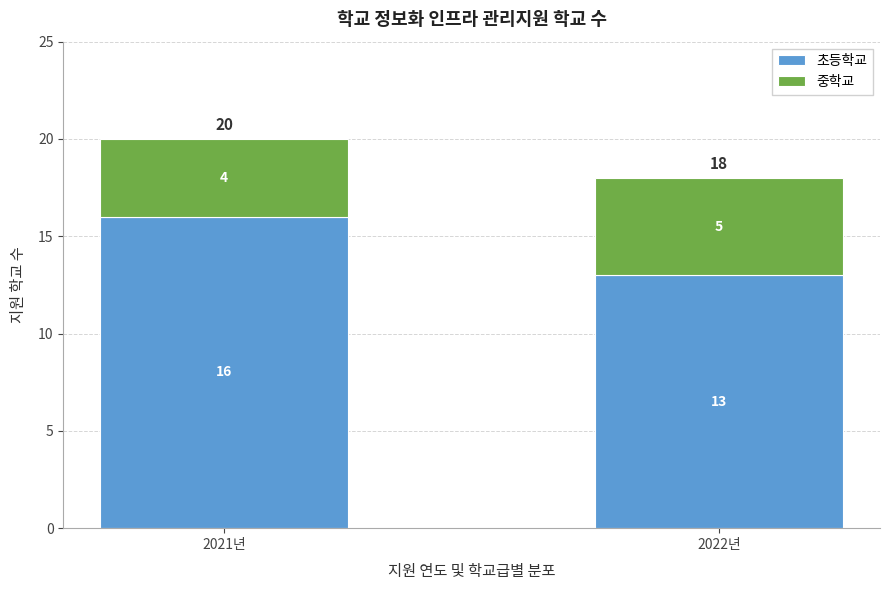

Reading left to right, what are the values for 초등학교?

16	13